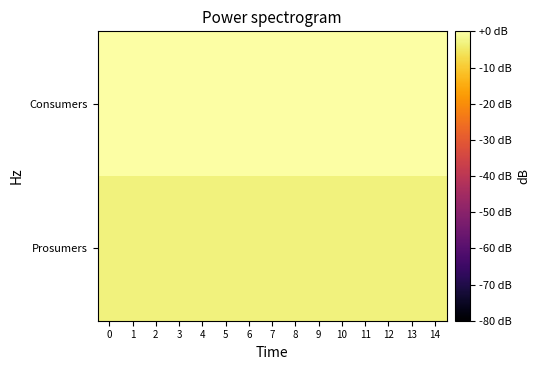

Reading left to right, what are all the values shown in this chart?

Consumers: 0=0.0	1=0.0	2=0.0	3=0.0	4=0.0	5=0.0	6=0.0	7=0.0	8=0.0	9=0.0	10=0.0	11=0.0	12=0.0	13=0.0	14=0.0
Prosumers: 0=-3.2	1=-3.2	2=-3.2	3=-3.2	4=-3.2	5=-3.2	6=-3.2	7=-3.2	8=-3.2	9=-3.2	10=-3.2	11=-3.2	12=-3.2	13=-3.2	14=-3.2